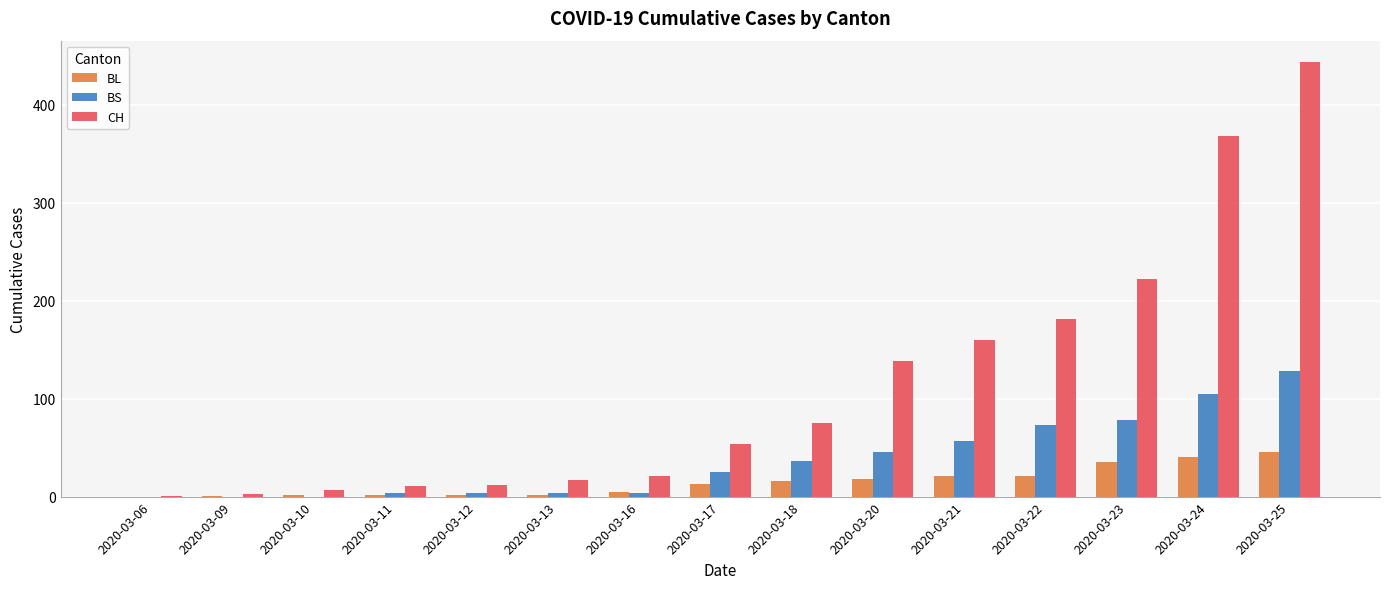

How many data points does each series have?

15